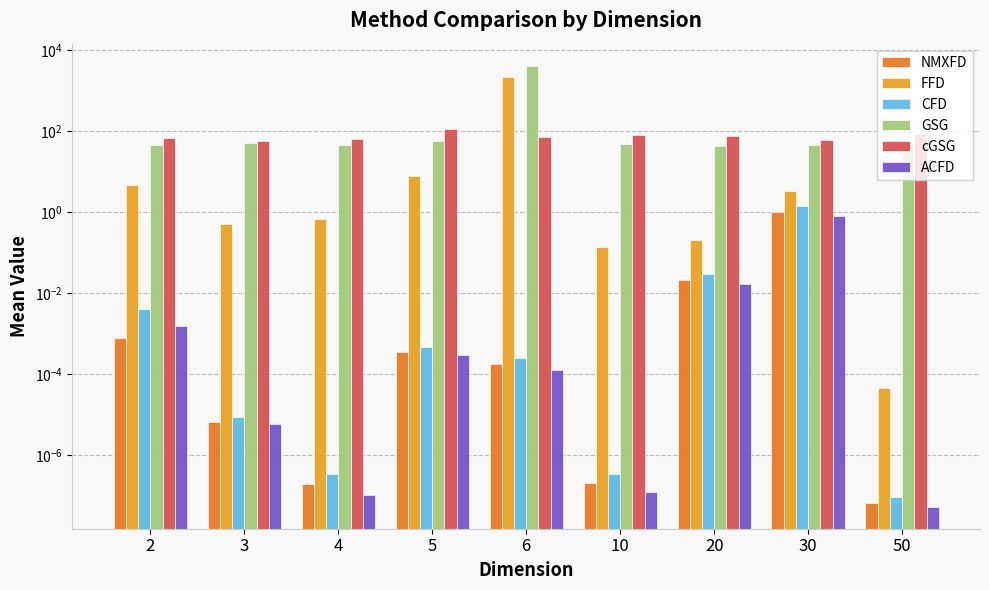

True or false: NMXFD has a value of 0.0 at 20.

False